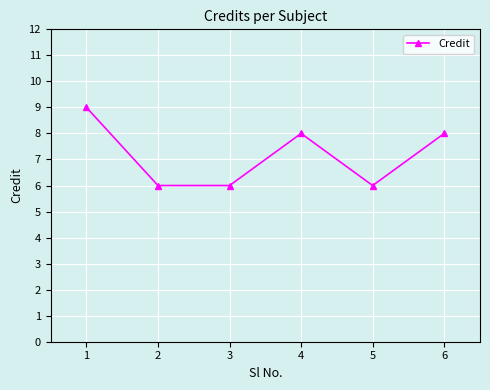

True or false: there are more than 1 points higher than both neighbors.

False